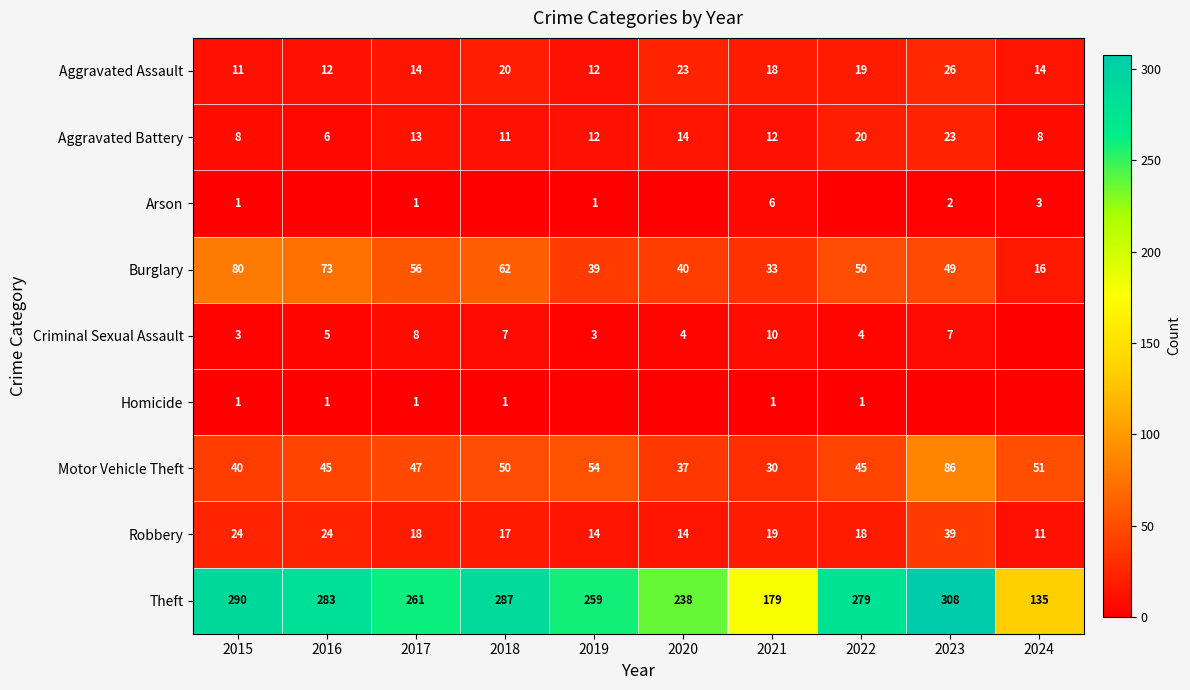

What is the maximum value for Robbery?

39